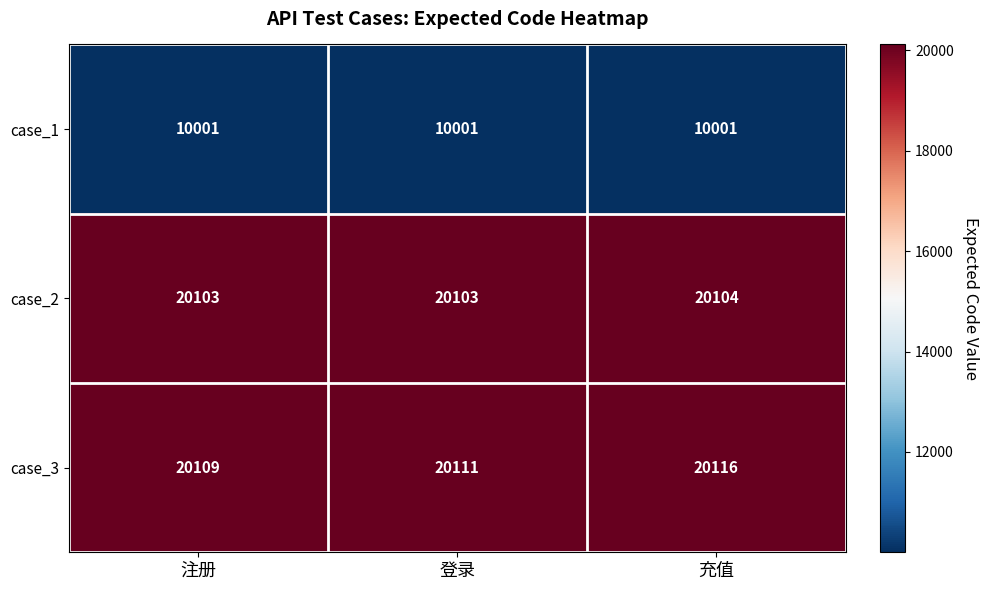

Which series has the largest total across all categories?

case_3